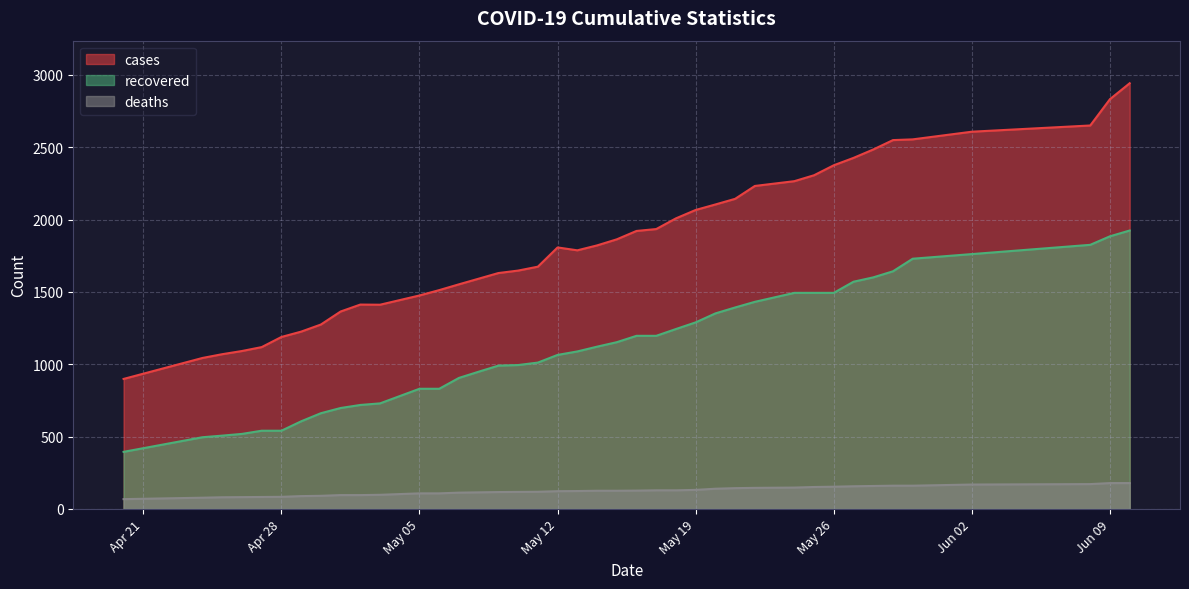

True or false: cases has a value of 2307 at 05/25/20.

True